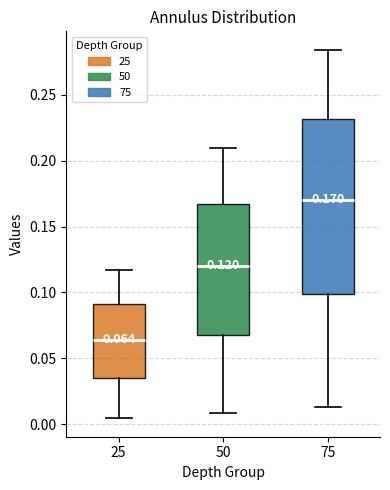

Which box is the tallest, from its lower edge to its upper edge?

75